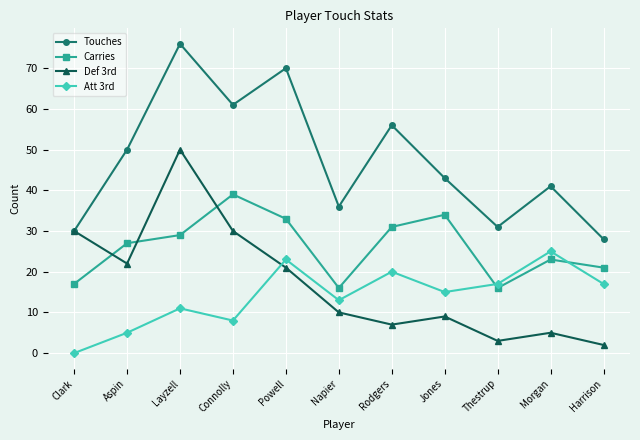

Reading left to right, transcribe all the data shown in this chart.

Touches: Clark=30	Aspin=50	Layzell=76	Connolly=61	Powell=70	Napier=36	Rodgers=56	Jones=43	Thestrup=31	Morgan=41	Harrison=28
Carries: Clark=17	Aspin=27	Layzell=29	Connolly=39	Powell=33	Napier=16	Rodgers=31	Jones=34	Thestrup=16	Morgan=23	Harrison=21
Def 3rd: Clark=30	Aspin=22	Layzell=50	Connolly=30	Powell=21	Napier=10	Rodgers=7	Jones=9	Thestrup=3	Morgan=5	Harrison=2
Att 3rd: Clark=0	Aspin=5	Layzell=11	Connolly=8	Powell=23	Napier=13	Rodgers=20	Jones=15	Thestrup=17	Morgan=25	Harrison=17